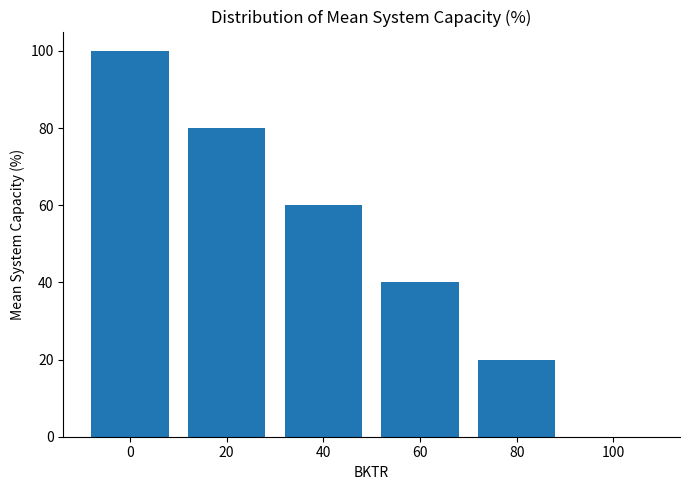

What is the ratio of the value at 20 to the value at 80?

4.0